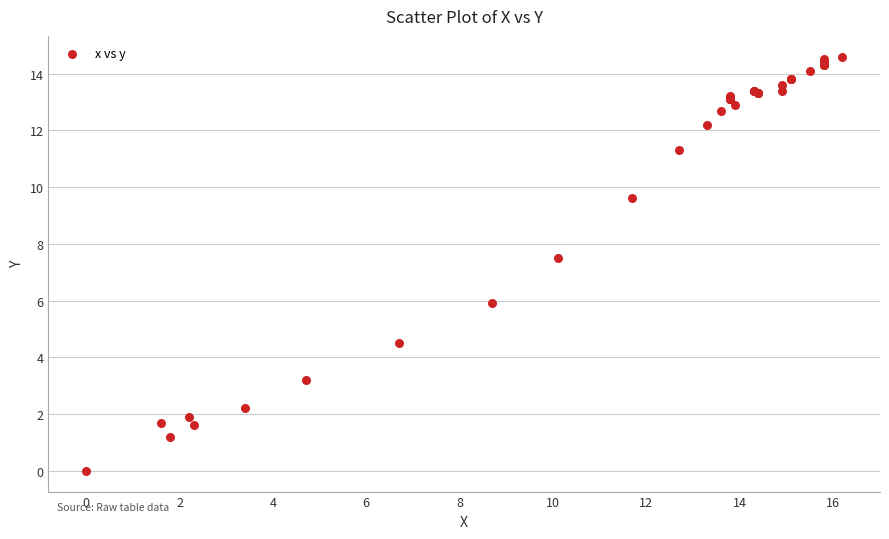

What Y value in the scatter plot is closest to 7?

7.5